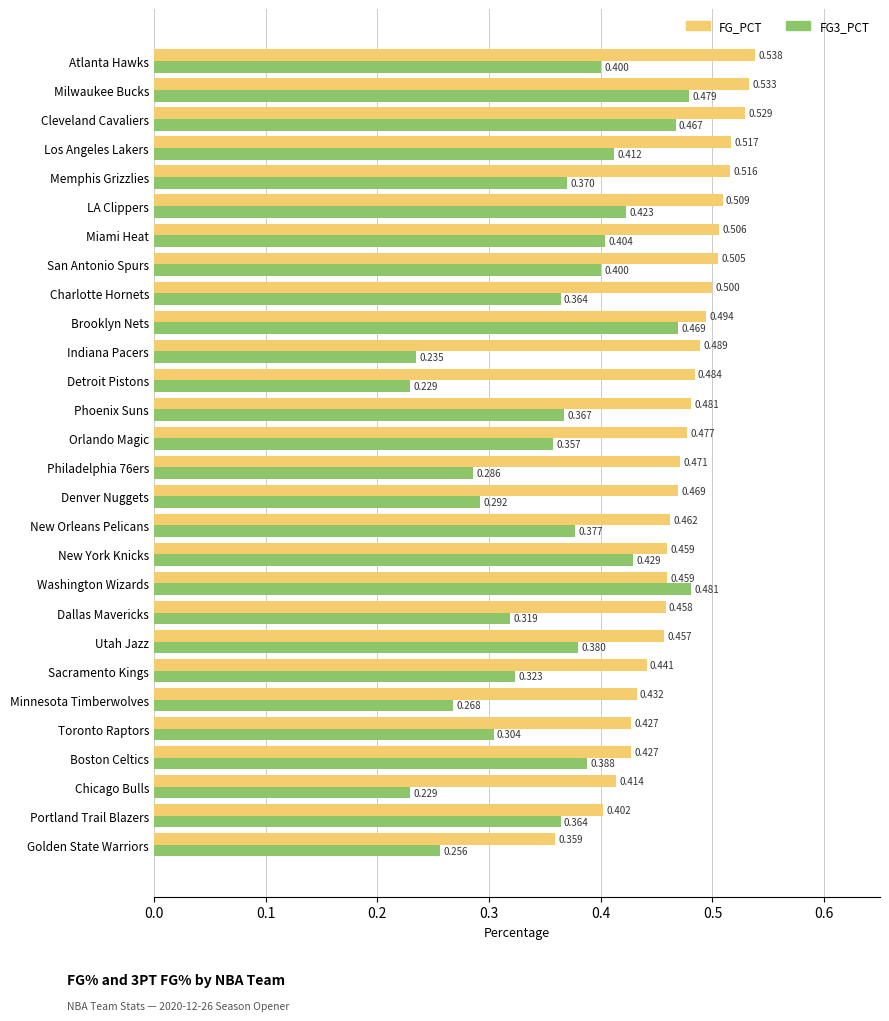

Which category has the highest value in the FG3_PCT series?

Washington Wizards